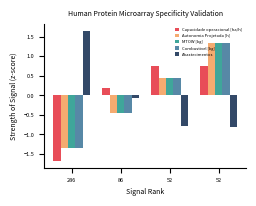

Reading right to left, what are all the values shown in this chart?

Capacidade operacional [ha/h]: 52=0.8	52=0.8	86=0.2	286=-1.7
Autonomia Projetada [h]: 52=1.3	52=0.4	86=-0.4	286=-1.3
MTOW [kg]: 52=1.3	52=0.4	86=-0.4	286=-1.3
Combustivel [kg]: 52=1.3	52=0.4	86=-0.4	286=-1.3
Abastecimentos: 52=-0.8	52=-0.8	86=-0.1	286=1.7